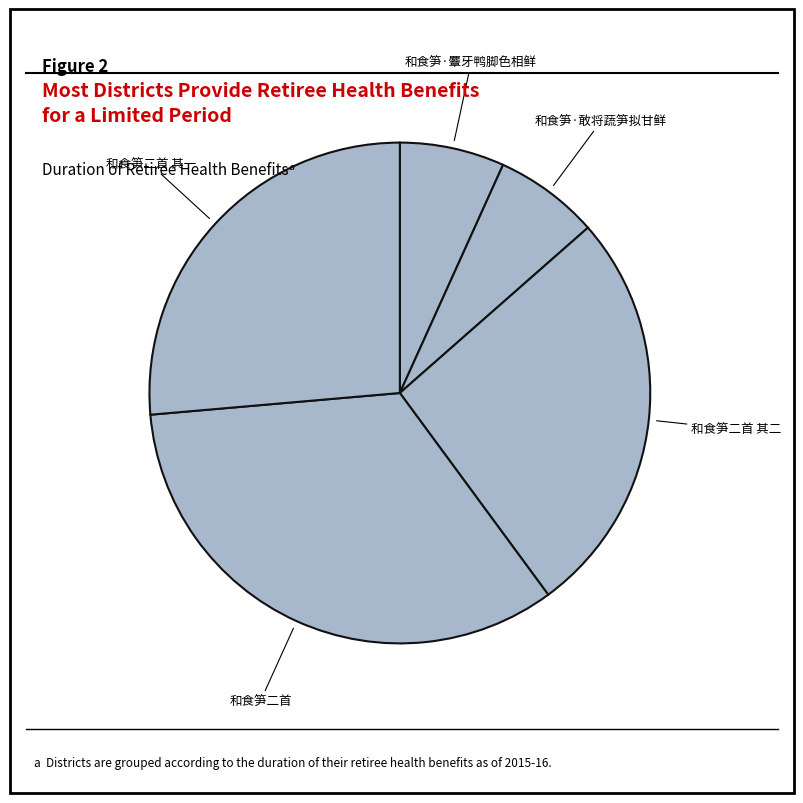

Is there a majority slice in this chart?

No